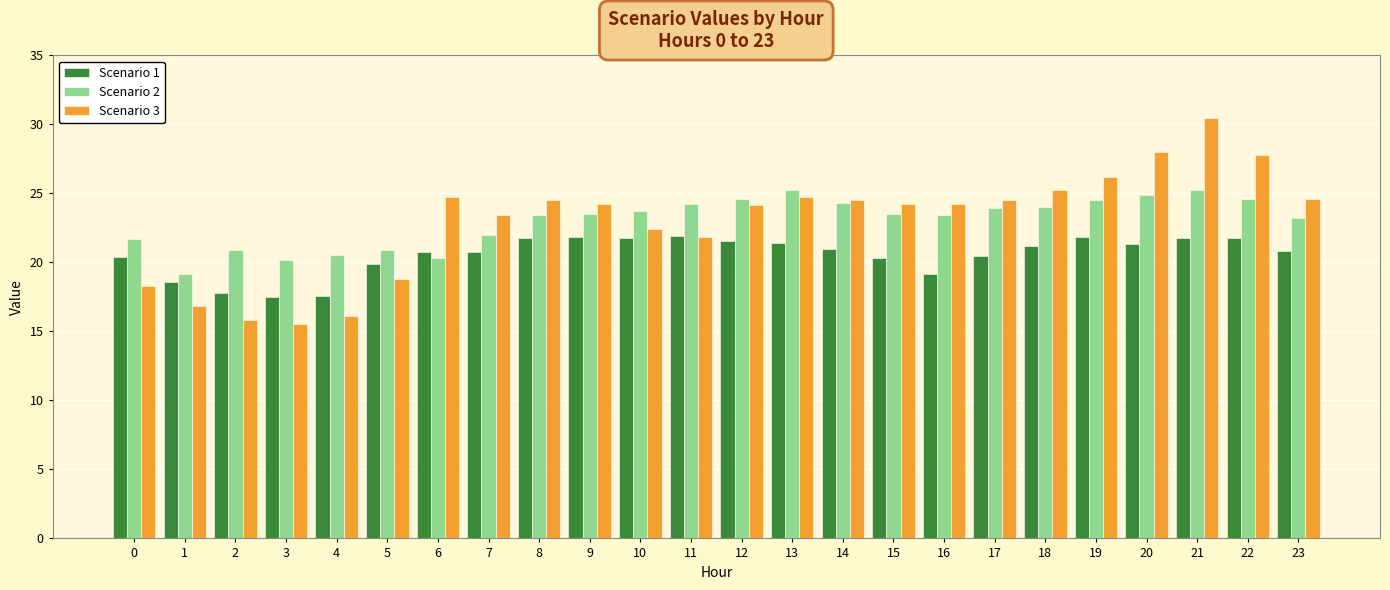

List the series in order of their peak value, highest first.

Scenario 3, Scenario 2, Scenario 1